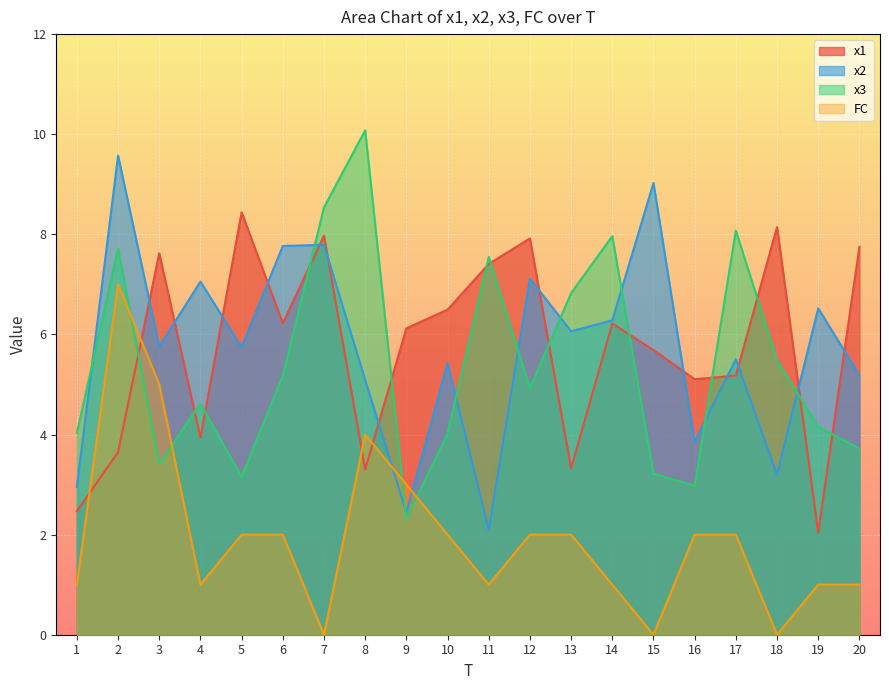

Which series has the largest range (max minus min)?

x3